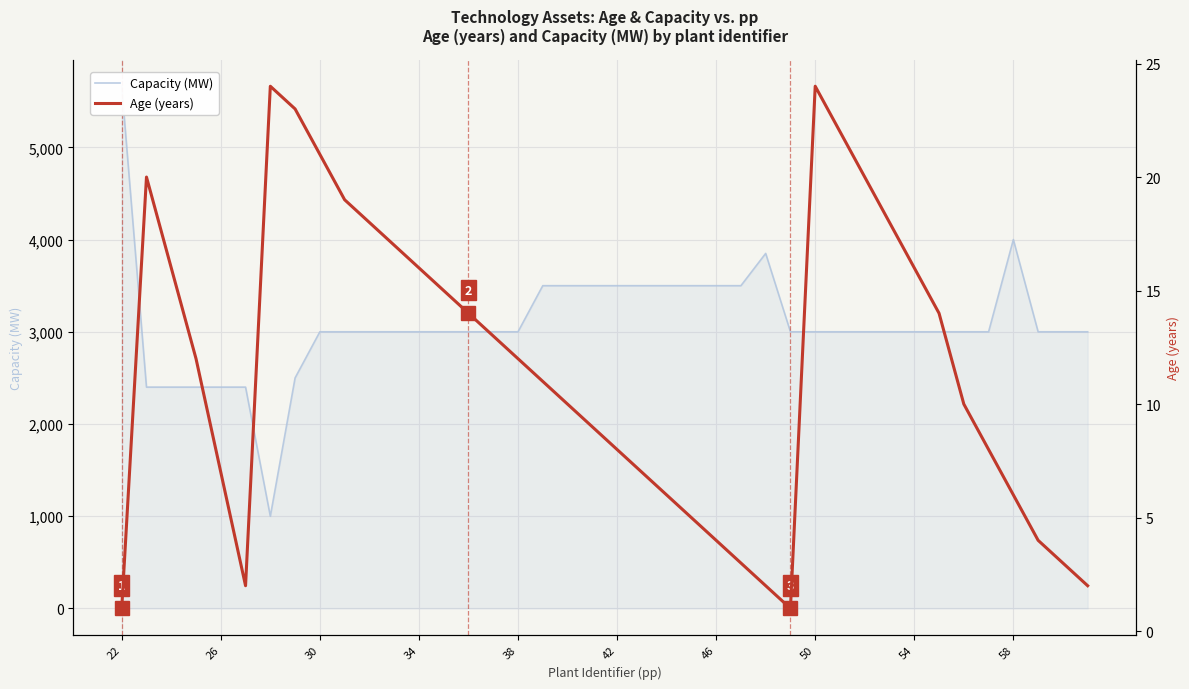

At how many categories does at least one series exceed 2497?

34